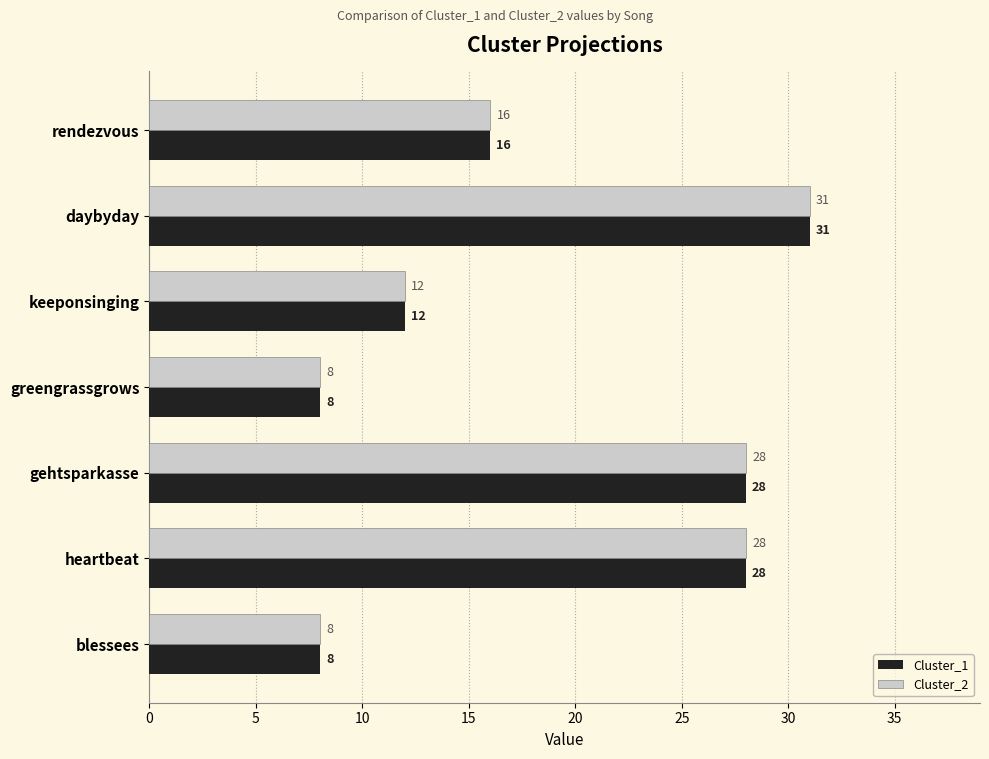

Is it true that Cluster_2 equals 28 at gehtsparkasse?

True